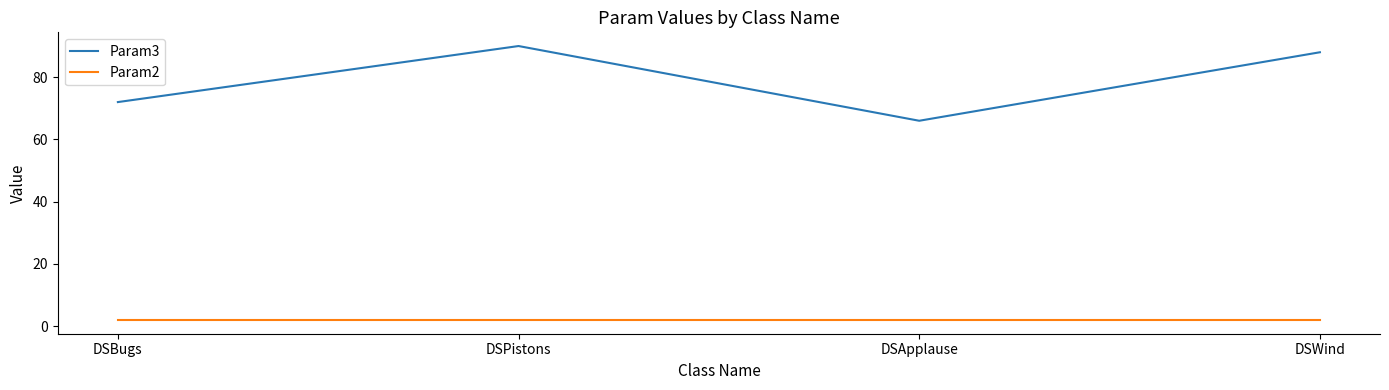

Is the value of Param2 at DSPistons greater than the value of Param3 at DSBugs?

No